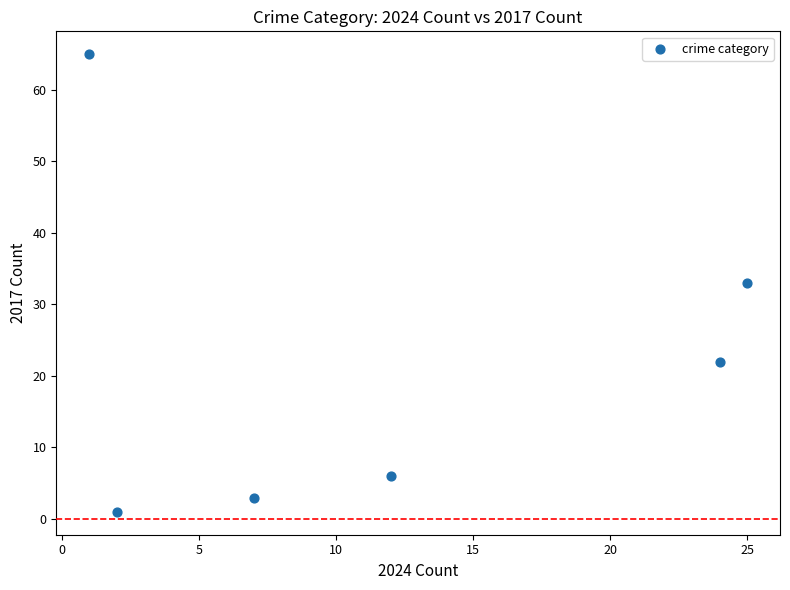

What is the average X value?

12